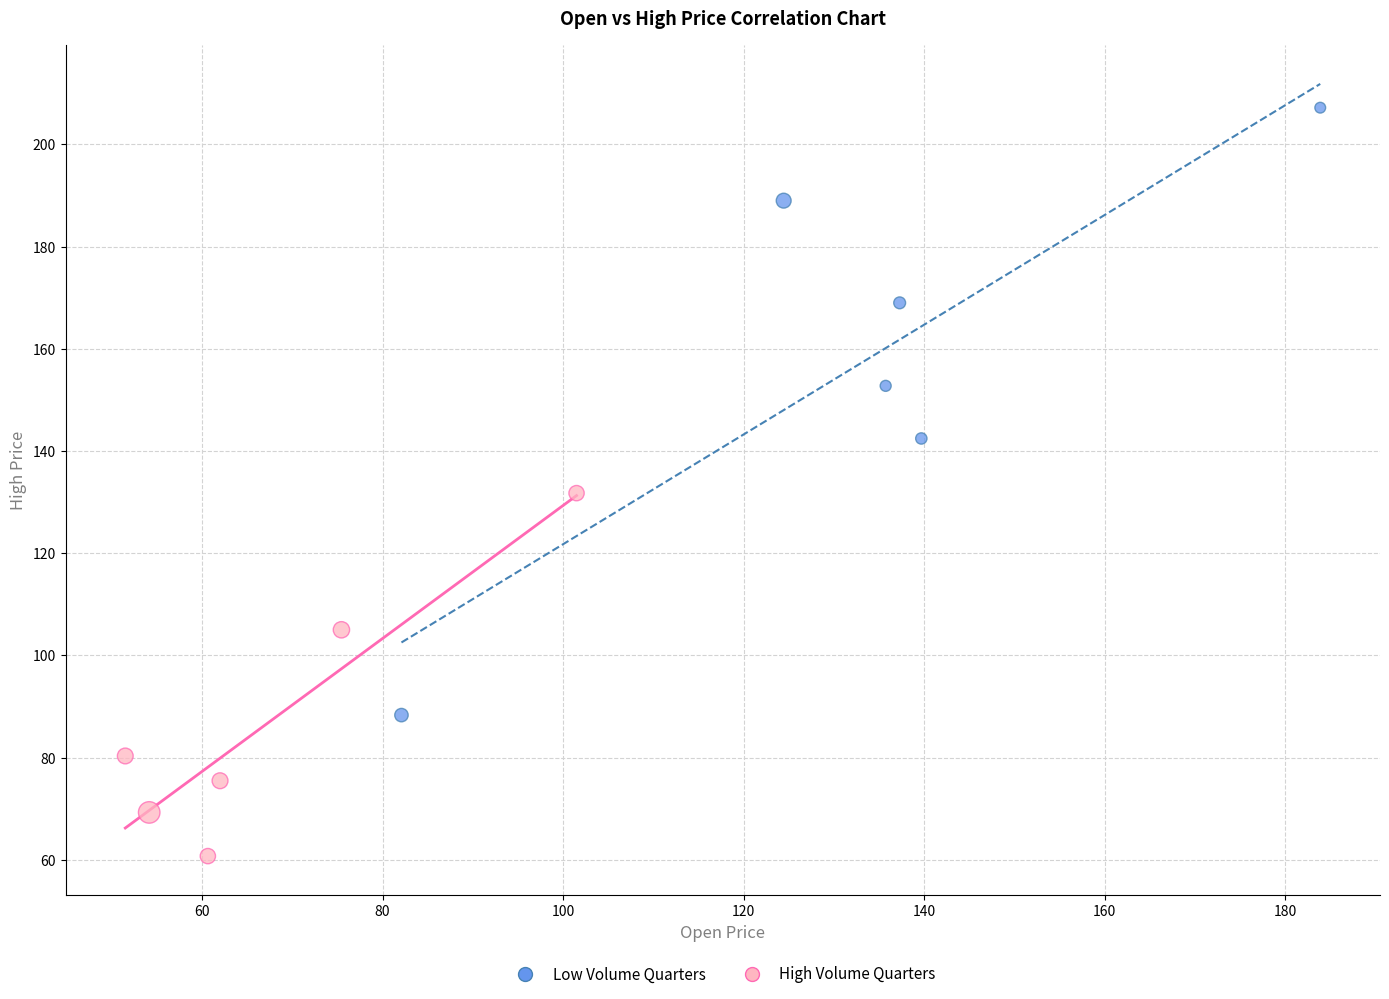

Which series reaches the maximum Y coordinate?

Low Volume Quarters